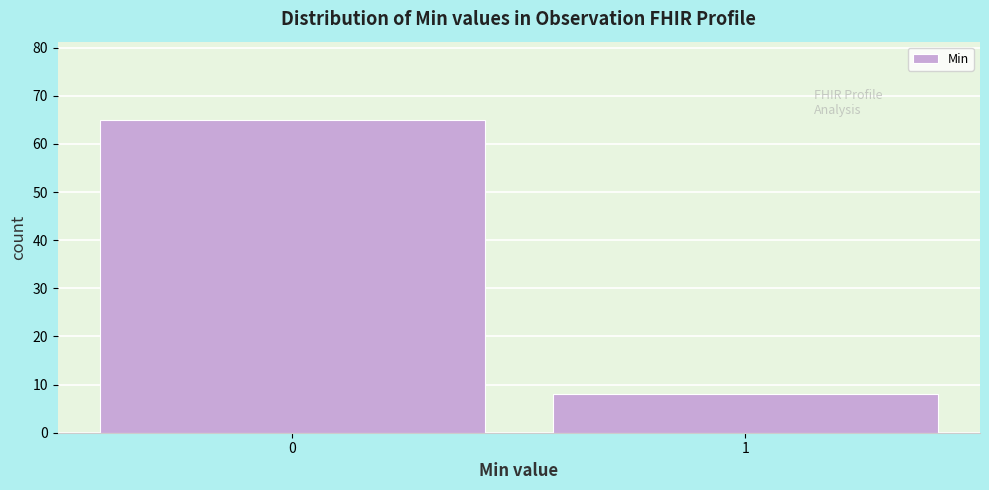

Reading left to right, transcribe all the data shown in this chart.

0=65	1=8